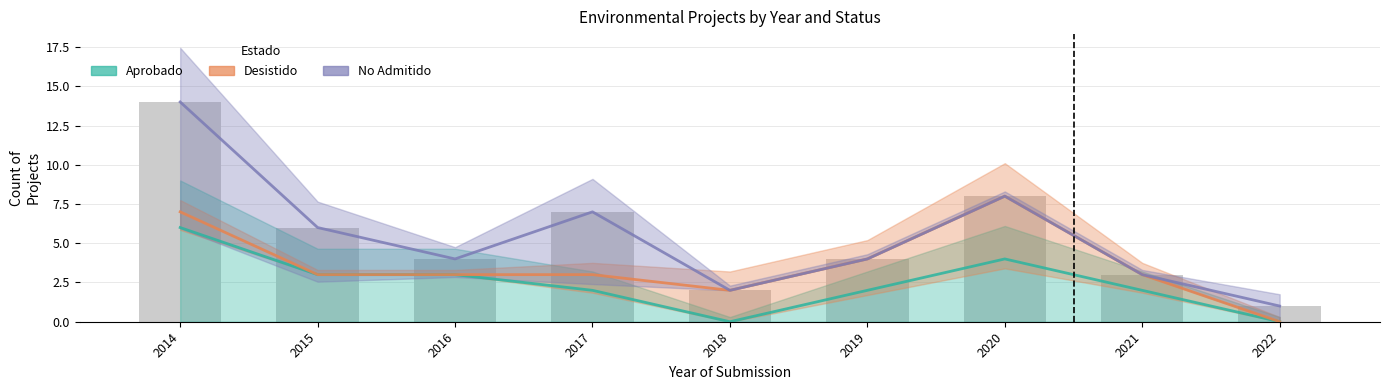

How many data points in Aprobado are above 2?

4